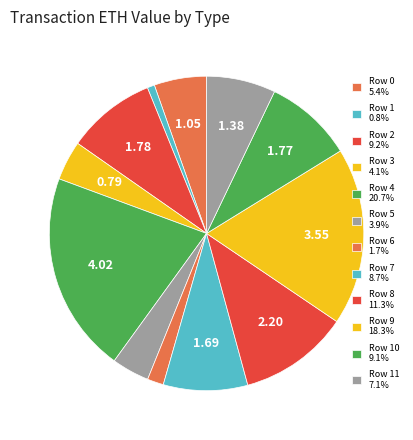

How many segments does this pie chart have?

12